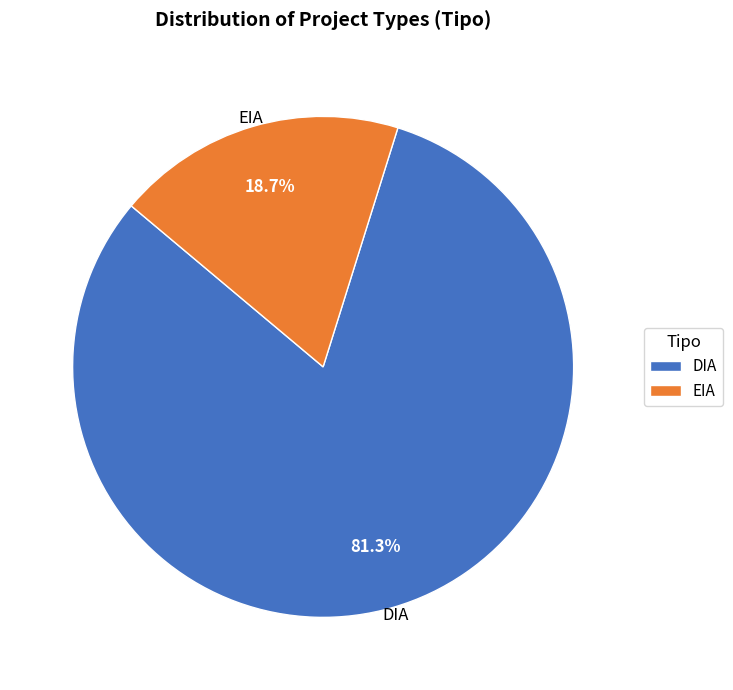

Does EIA account for over 50% of the chart?

No